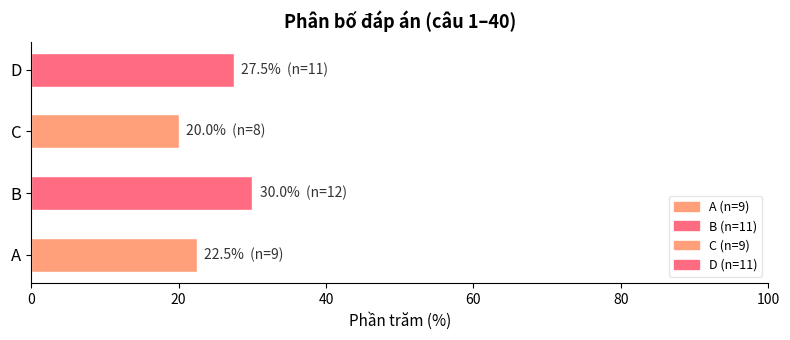

True or false: the data shows 20.0 at C.

True